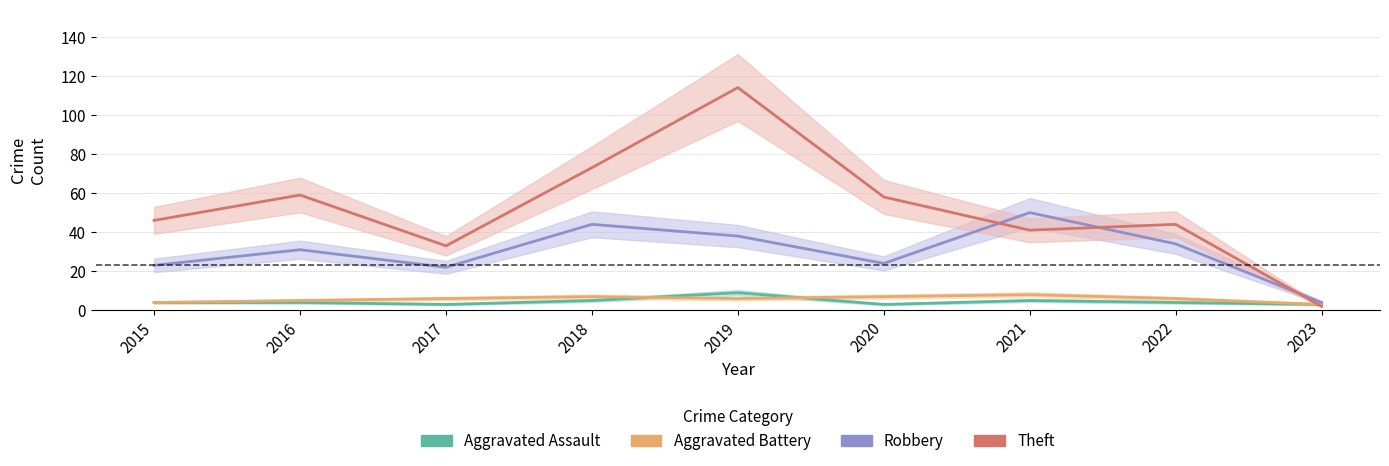

Is the value of Aggravated Assault at 2017 greater than the value of Robbery at 2020?

No